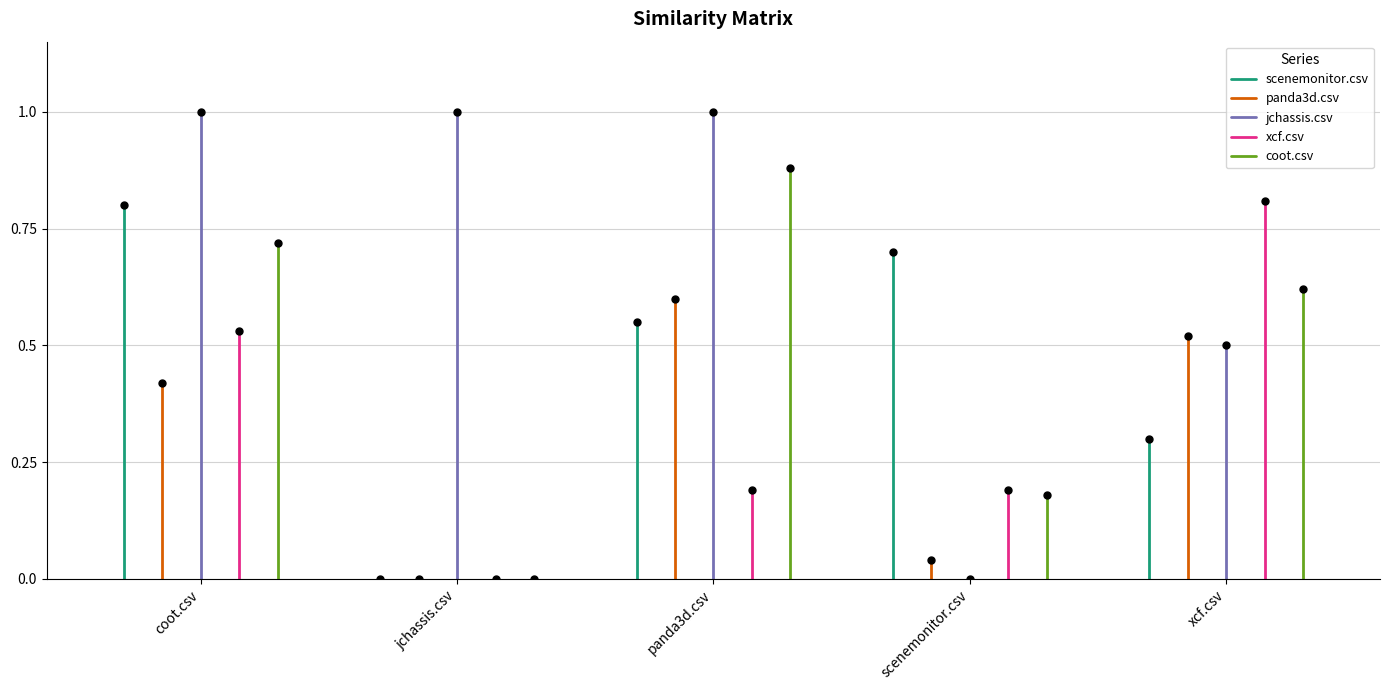

What is the label of the 2nd point from the left?

jchassis.csv